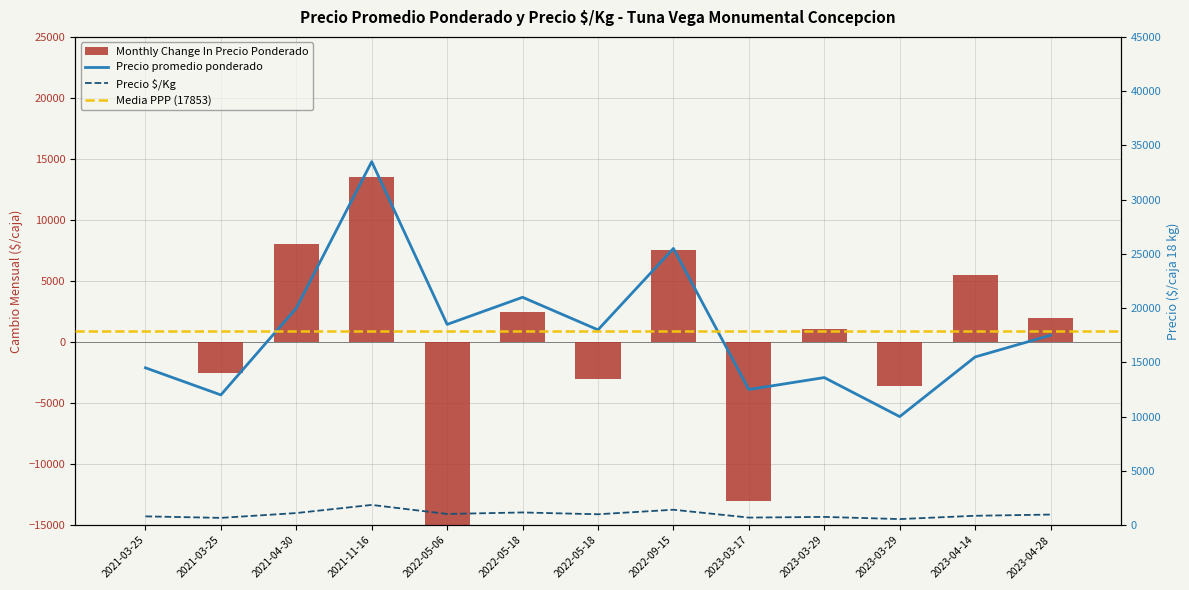

How many groups of bars are there?

13